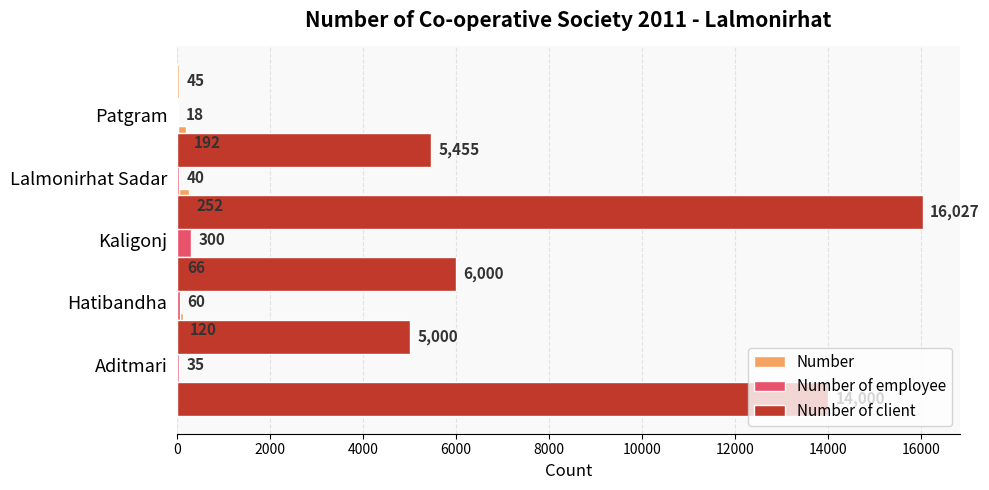

Which series has the largest total across all categories?

Number of client